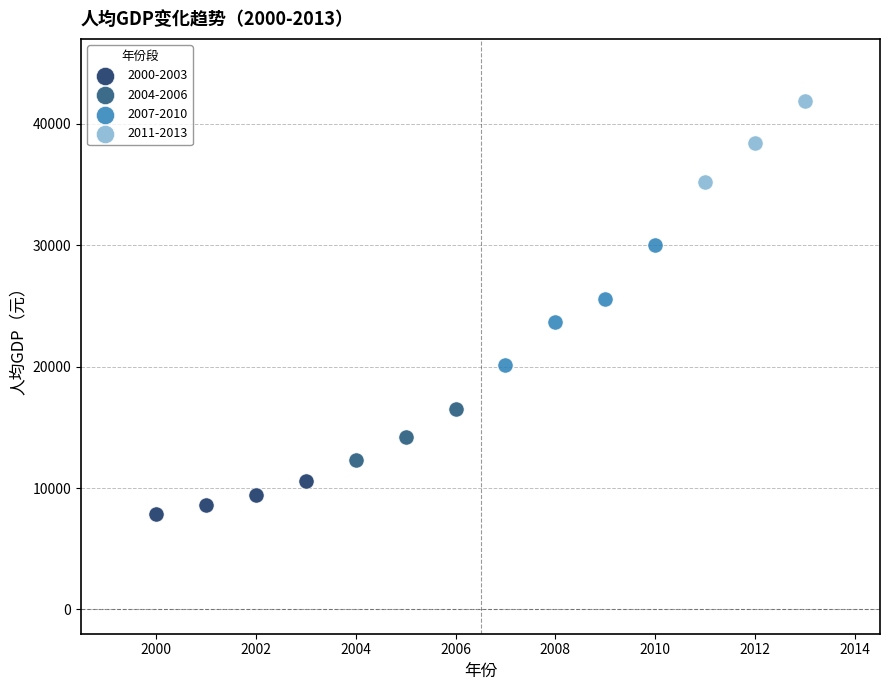

Which series reaches the maximum Y coordinate?

2011-2013